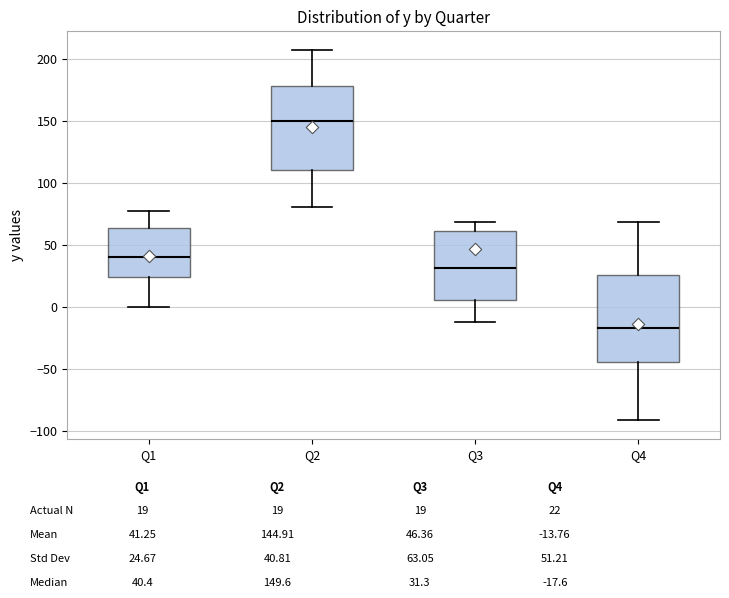

Reading left to right, transcribe this box plot: for each box, give where its median line is, the range the box spans, and where its two whiskers end, as read against the y-axis. The values are not printed on the chart, so give them approximately, as read against the axis.

Q1: median 40, box 25 to 65, whiskers 0 to 75
Q2: median 150, box 110 to 180, whiskers 80 to 210
Q3: median 30, box 5 to 60, whiskers -15 to 70
Q4: median -20, box -45 to 25, whiskers -90 to 70